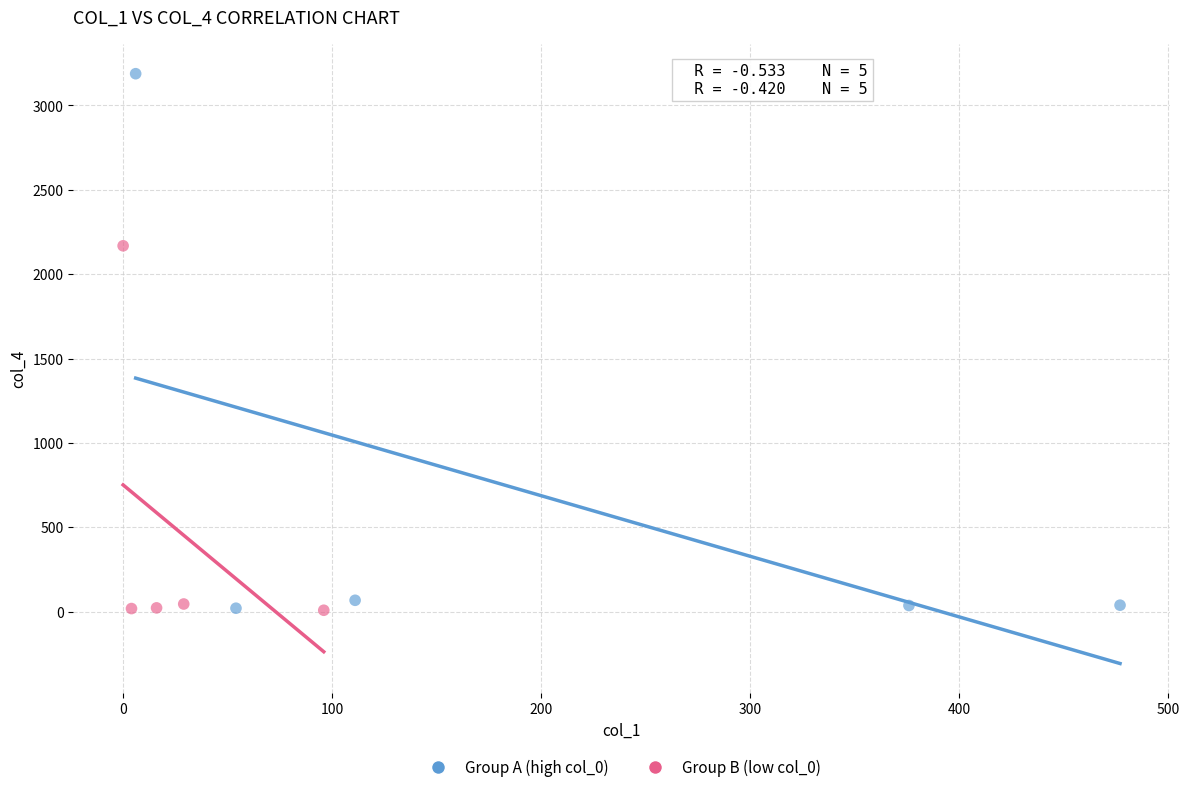

Which series has the widest spread of Y values?

Group A (high col_0)